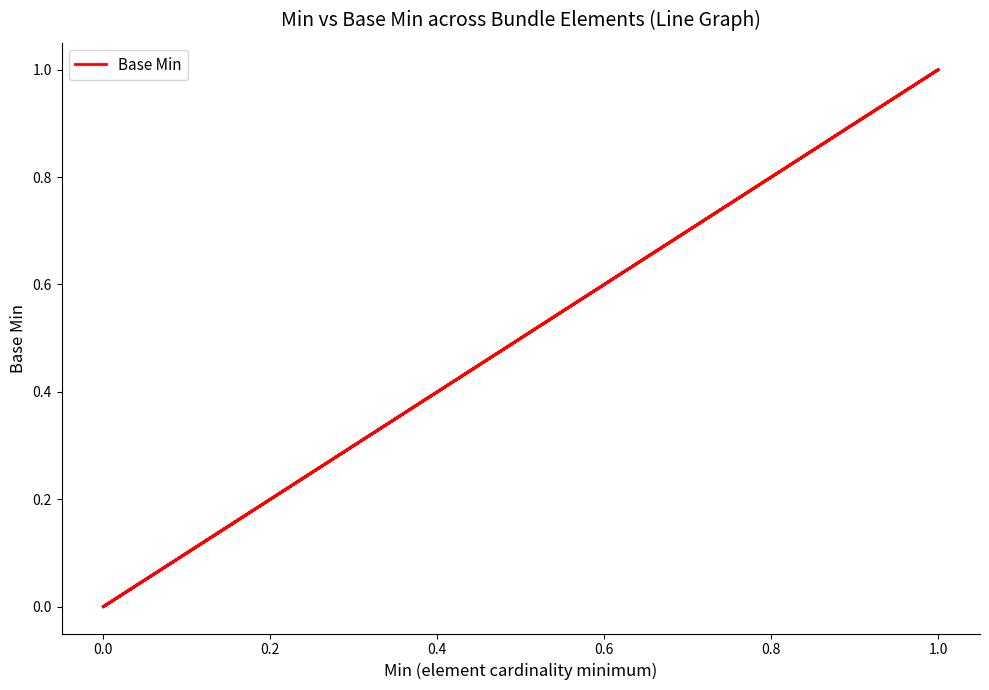

How many points are higher than both their immediate neighbors (excluding endpoints)?

1